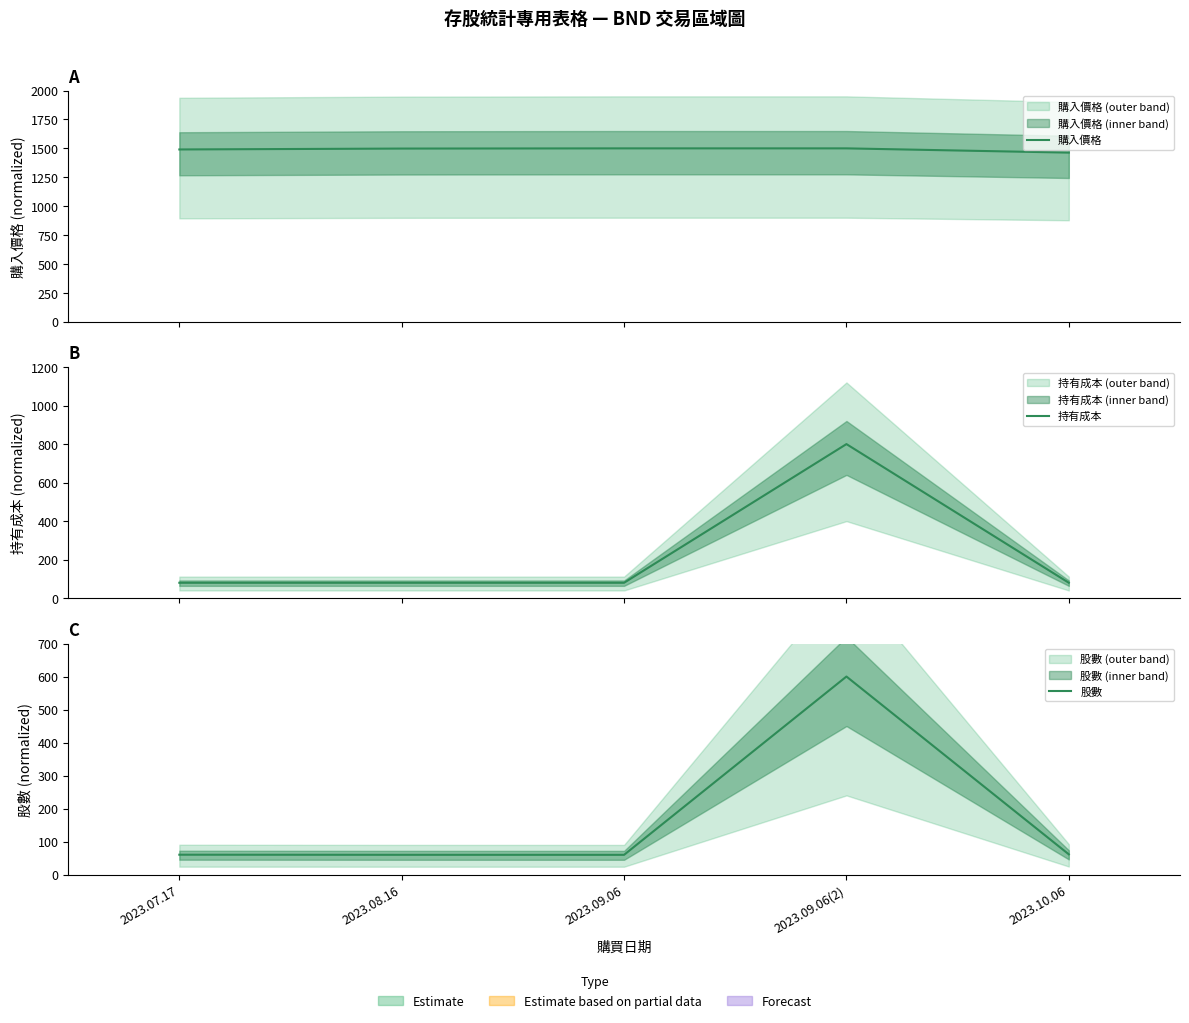

True or false: 持有成本 has more than 1 points higher than both neighbors.

False